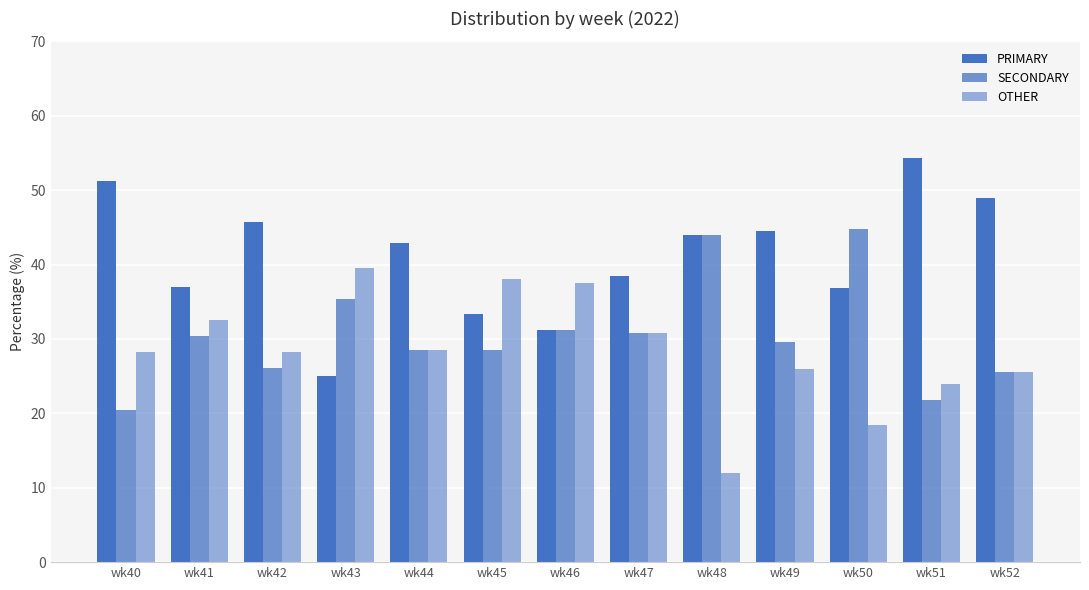

How many groups of bars are there?

13